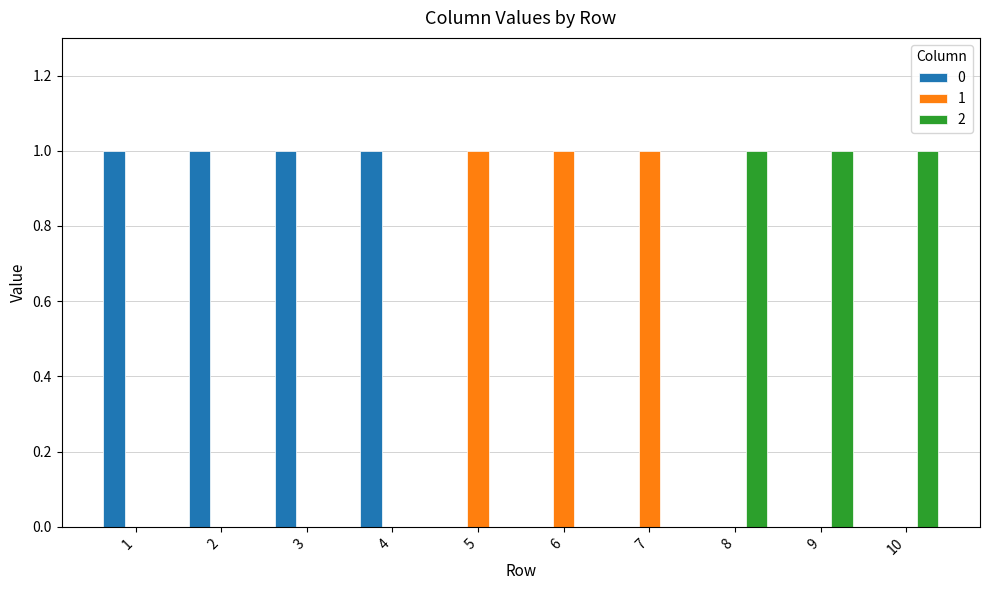

What are all the series names shown in the legend?

0, 1, 2